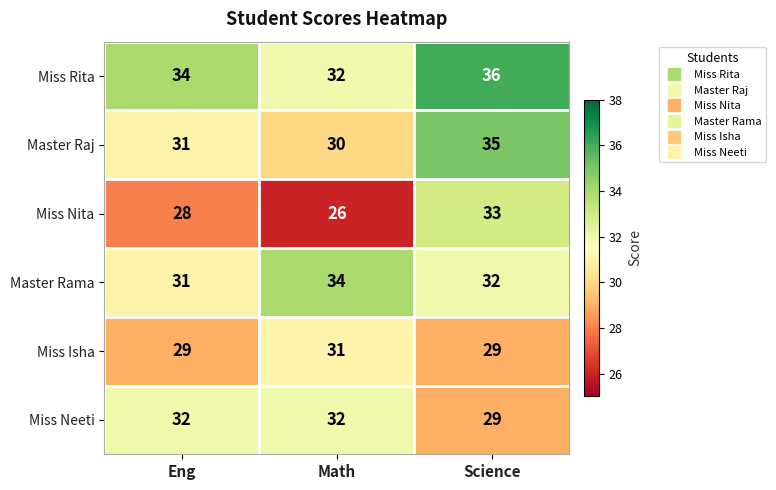

Where is Master Rama nearest to the value 32?

Science